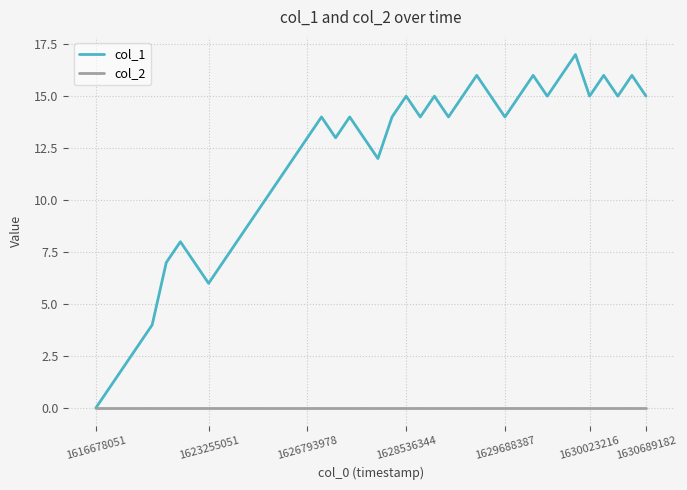

Which series has the widest spread of values?

col_1